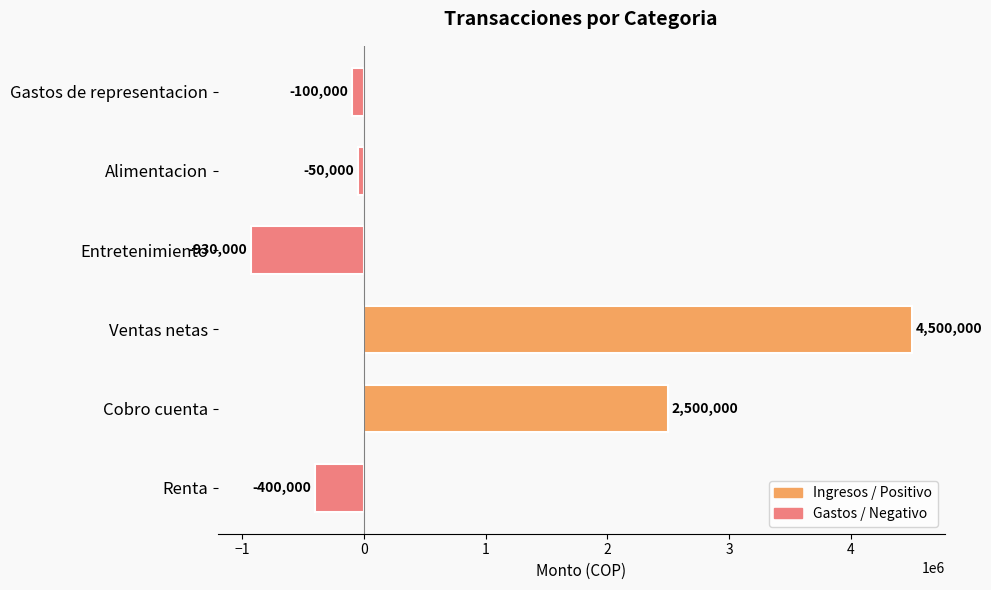

What is the minimum value shown in the chart?

-930000